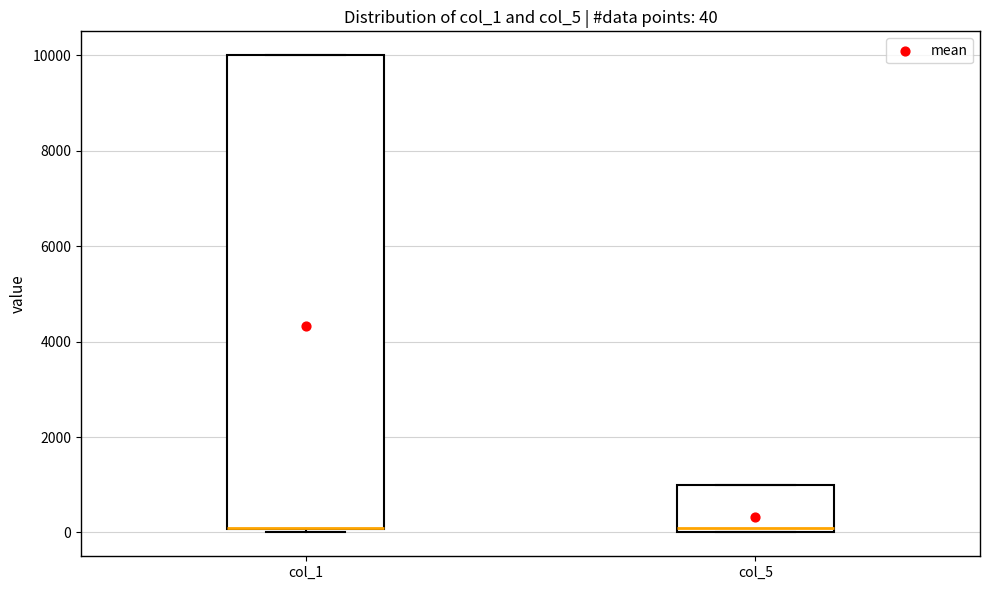

Comparing the boxes themselves (not the whiskers), which one is the tallest?

col_1